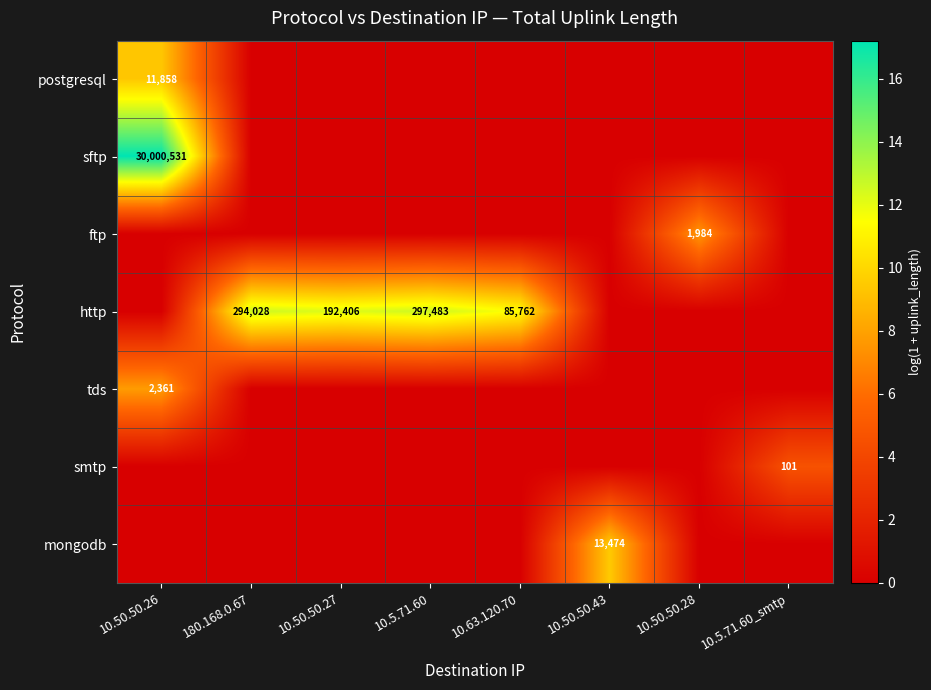

The value of tds at 10.50.50.26 is 2361. True or false?

True